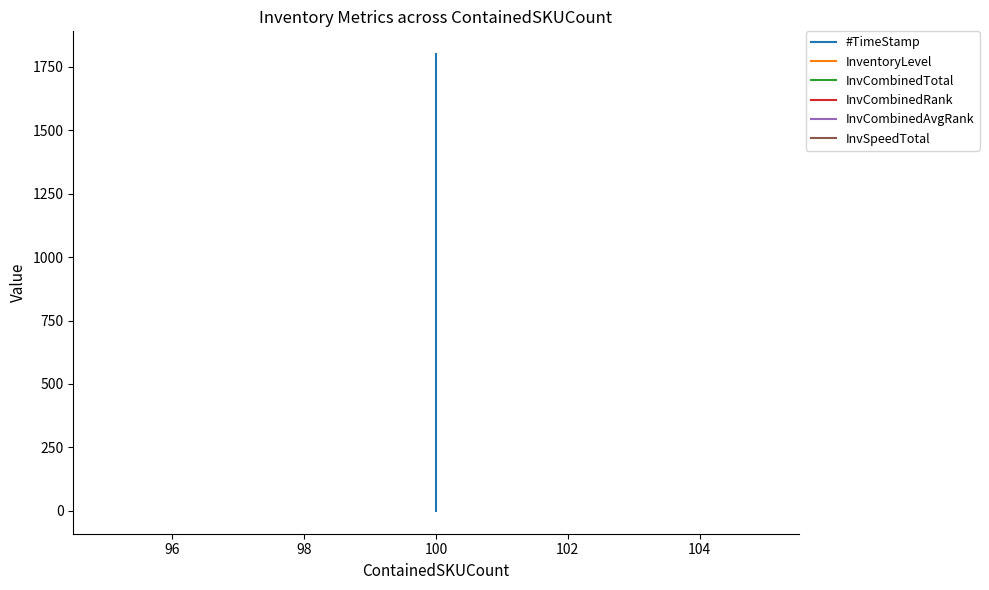

True or false: #TimeStamp and InvCombinedTotal cross at least once.

False